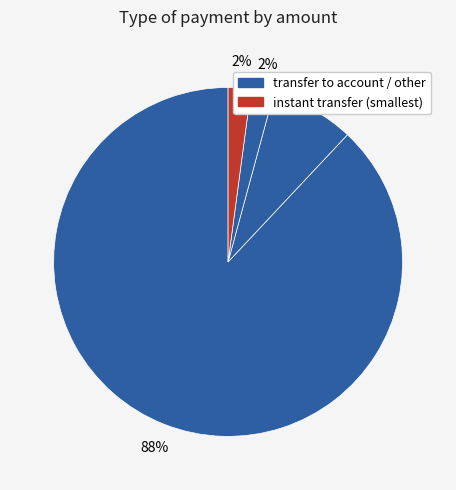

Count the number of slices in the pie.

4